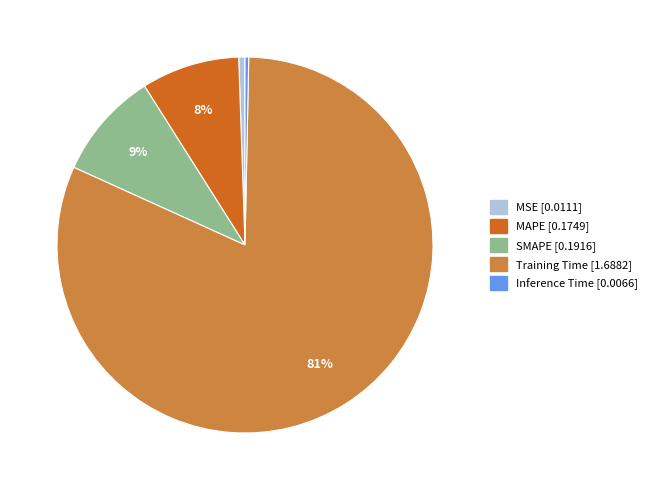

True or false: MAPE accounts for 8% of the total.

True